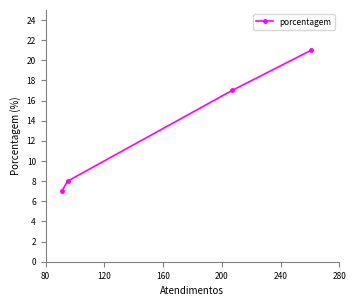

What is the difference between the maximum and second lowest values?

13